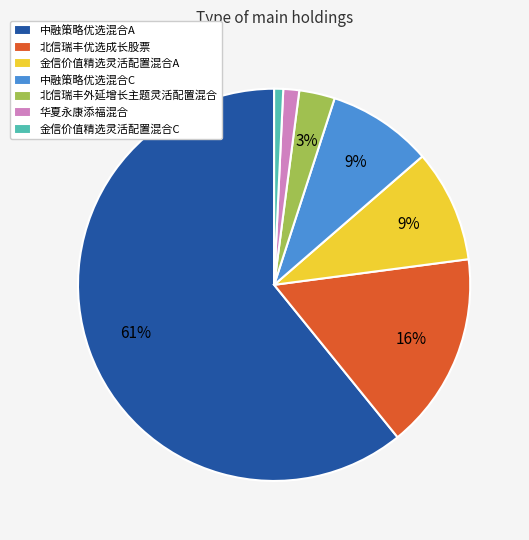

Do 金信价值精选灵活配置混合C and 华夏永康添福混合 together represent more than half of the pie?

No